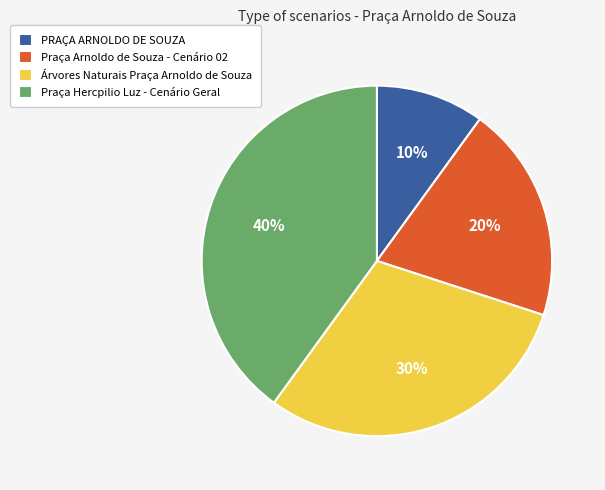

Which has a higher value, Árvores Naturais Praça Arnoldo de Souza or Praça Hercpilio Luz - Cenário Geral?

Praça Hercpilio Luz - Cenário Geral